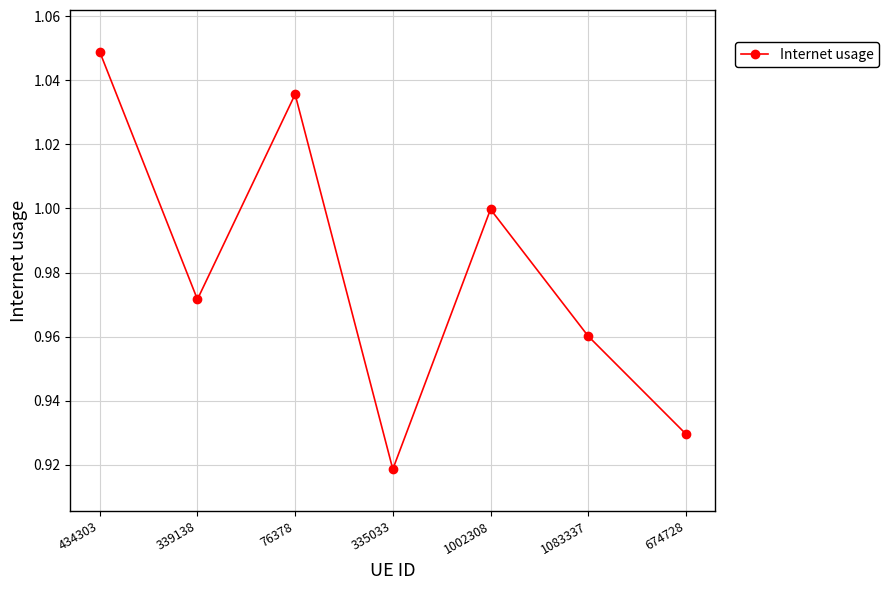

What is the label of the 2nd point from the right?

1083337